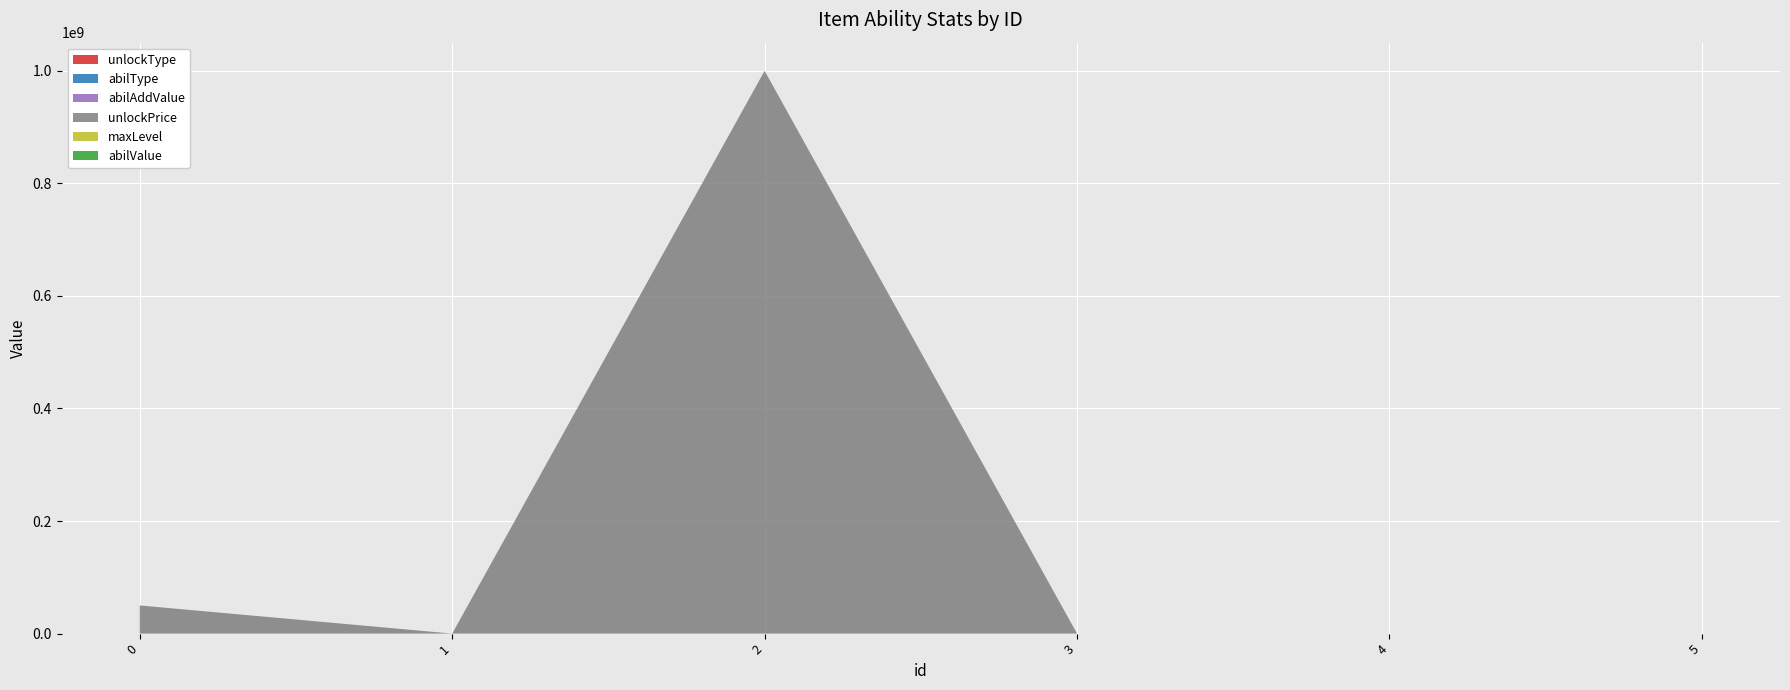

Reading left to right, transcribe all the data shown in this chart.

unlockType: 1.0	1.0	2.0	12.0	15.0	16.0
abilType: 23.0	0.0	11.0	18.0	3.0	3.0
abilAddValue: 0.0	0.0	350.0	0.5	0.0	0.0
unlockPrice: 50000000.0	0.0	1000000000.0	1.0	1.0	1.0
maxLevel: 100.0	0.0	2000.0	1000.0	100.0	0.0
abilValue: 0.0	0.0	30000.0	0.0	0.0	0.0